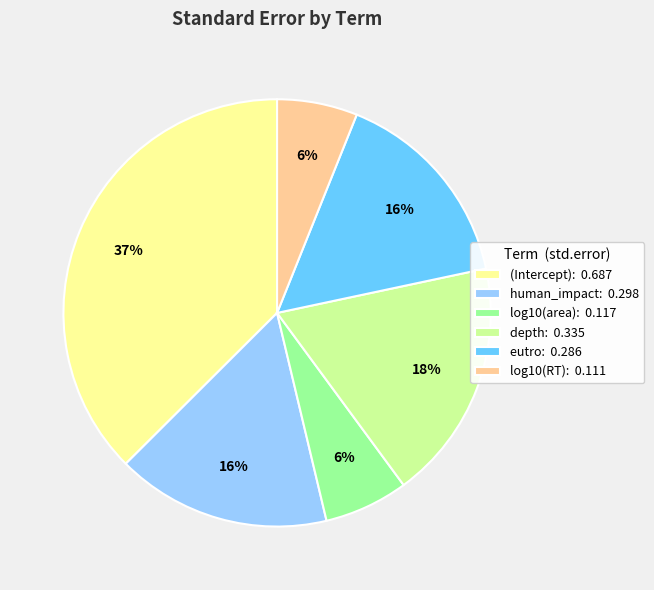

To the nearest percent, what is the difference between the largest and smallest slice percentages?

31%